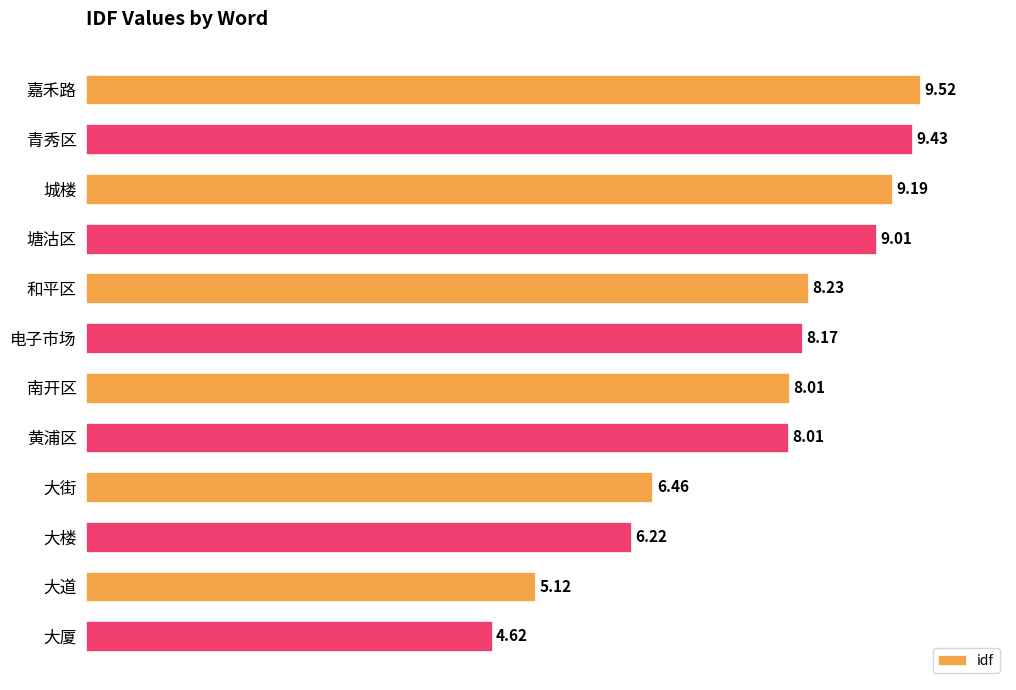

What is the label of the 8th bar from the top?

黄浦区